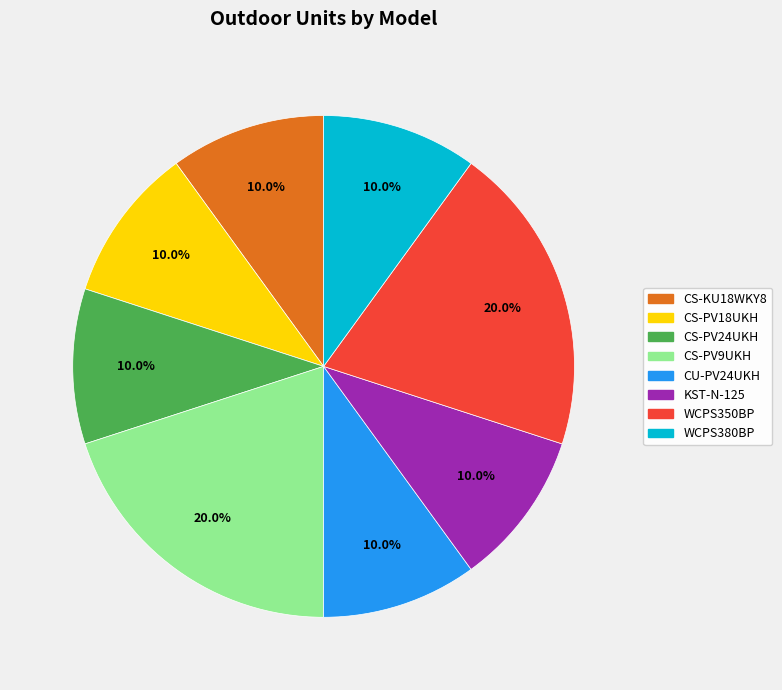

Is there a majority slice in this chart?

No